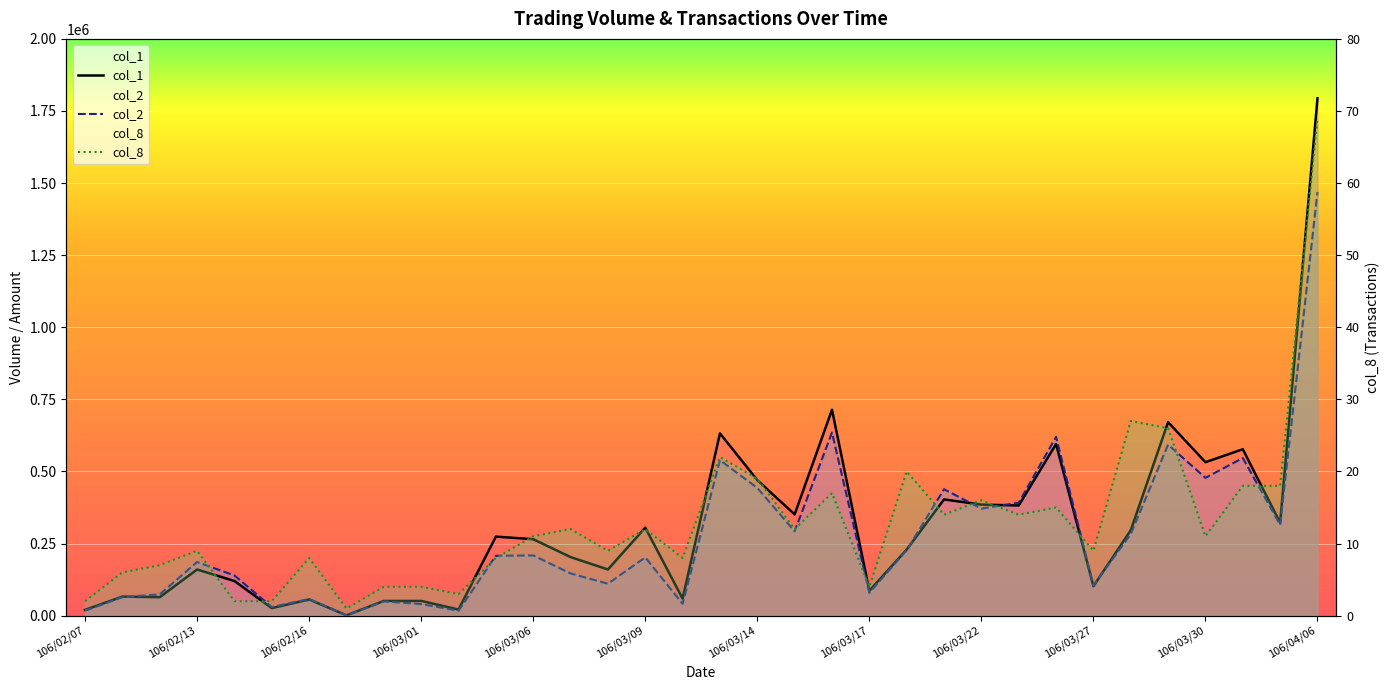

True or false: col_1 and col_8 cross at least once.

False